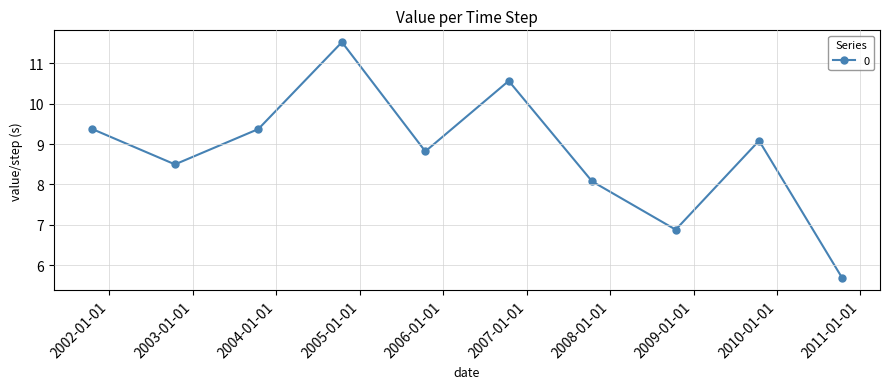

How many lines are shown in the chart?

1